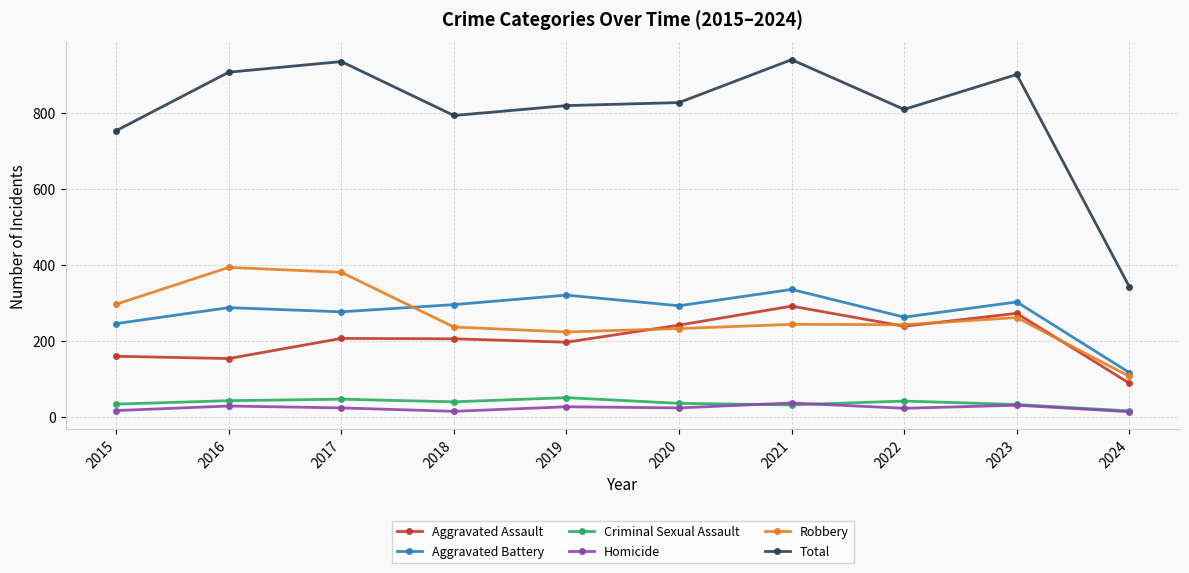

What value does the Aggravated Assault series have at 2017, to the nearest 5?

205